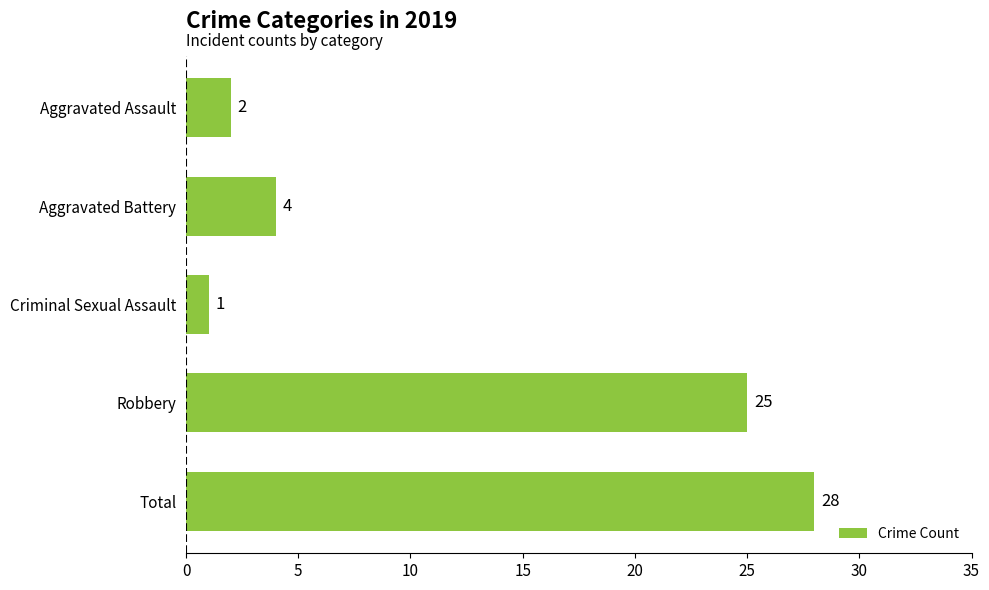

What is the average value?

12